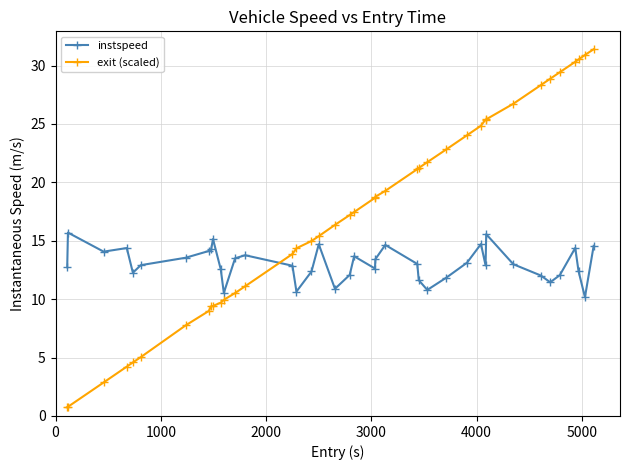

At how many categories does at least one series exceed 20?

16